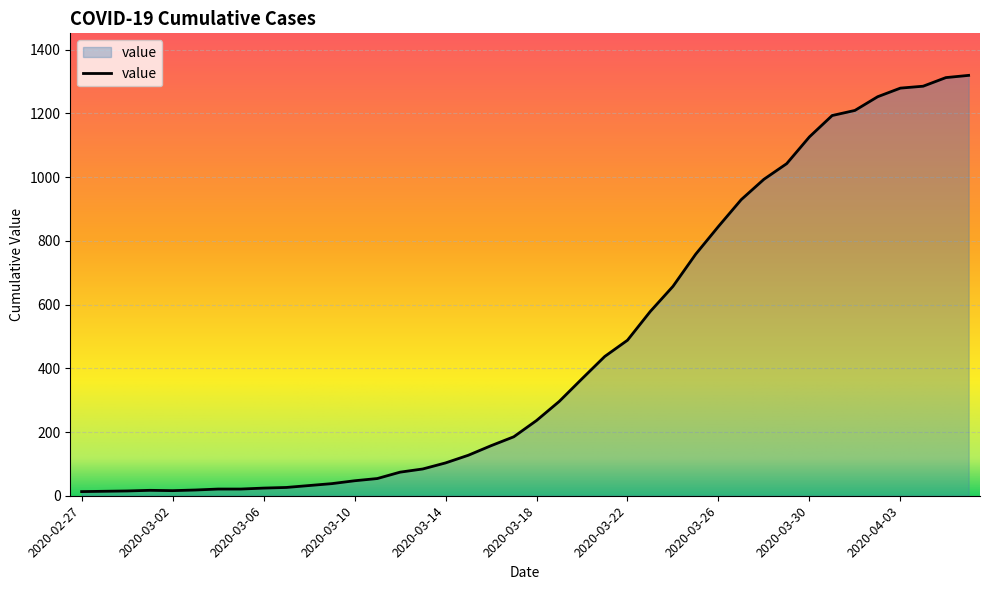

What is the maximum value shown in the chart?

1319